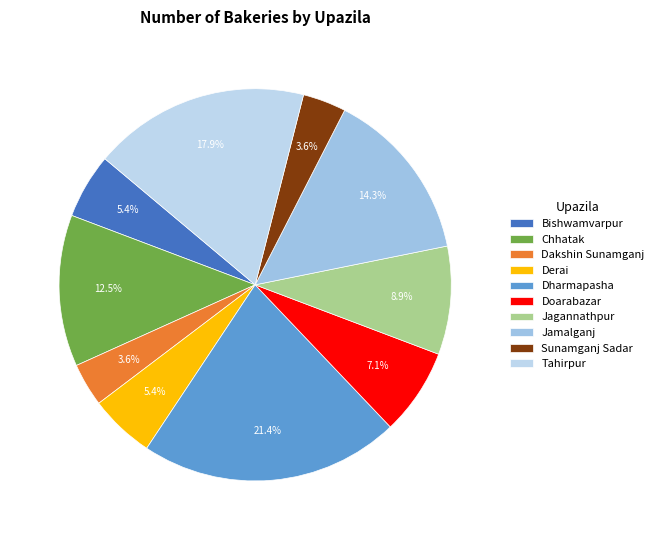

Is there any slice that represents more than half of the pie?

No